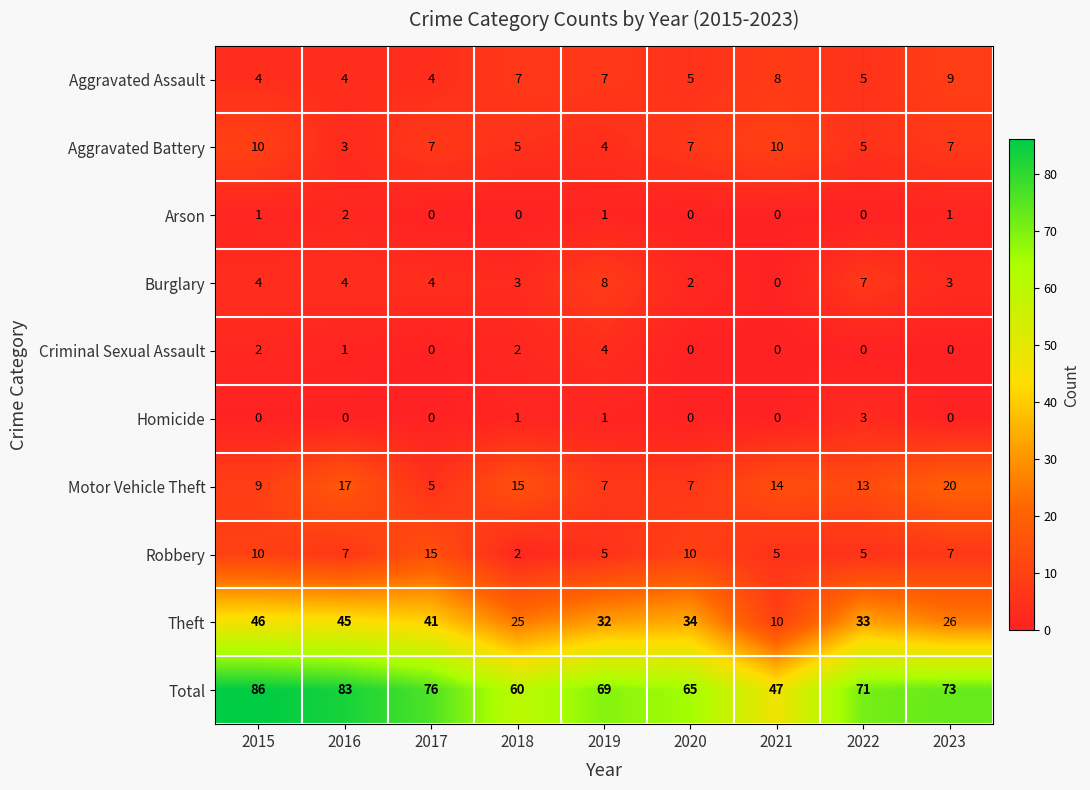

What is the greatest value displayed?

86